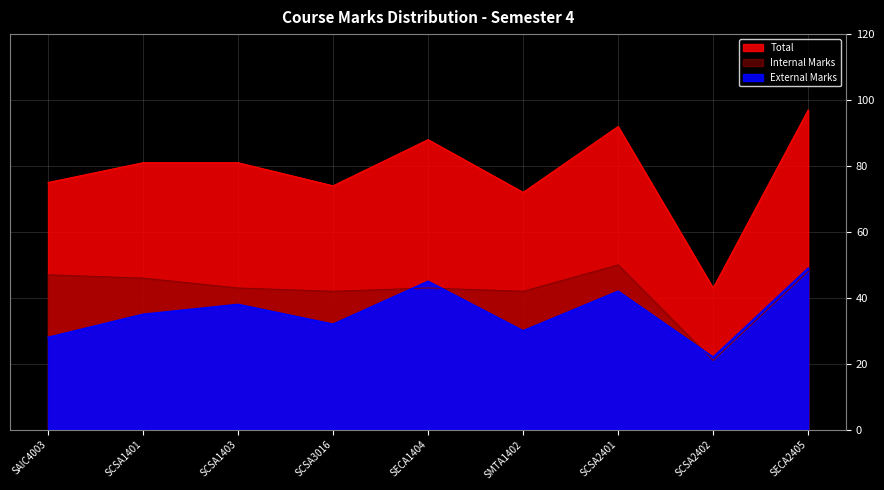

What are all the series names shown in the legend?

Internal Marks, External Marks, Total